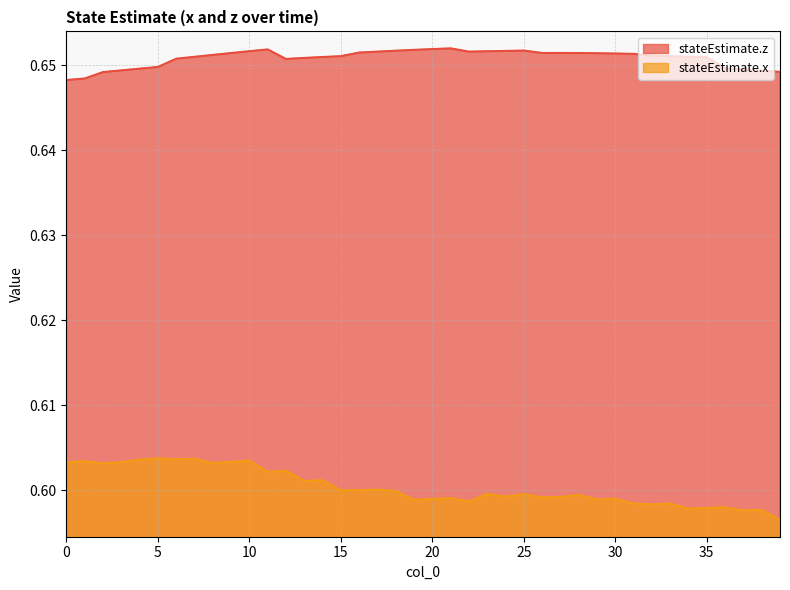

In stateEstimate.x, how many points are higher than both neighbors (excluding endpoints)?

15